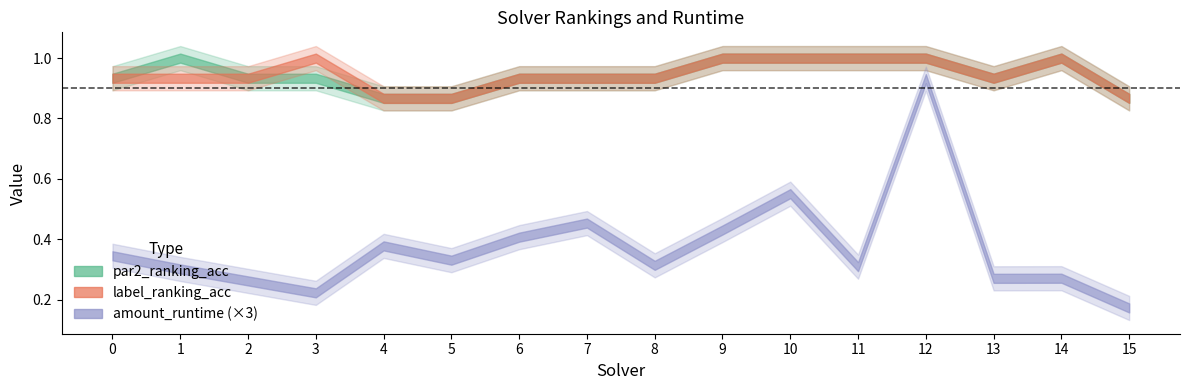

Count the par2_ranking_acc values in the range 0 to 1.

16